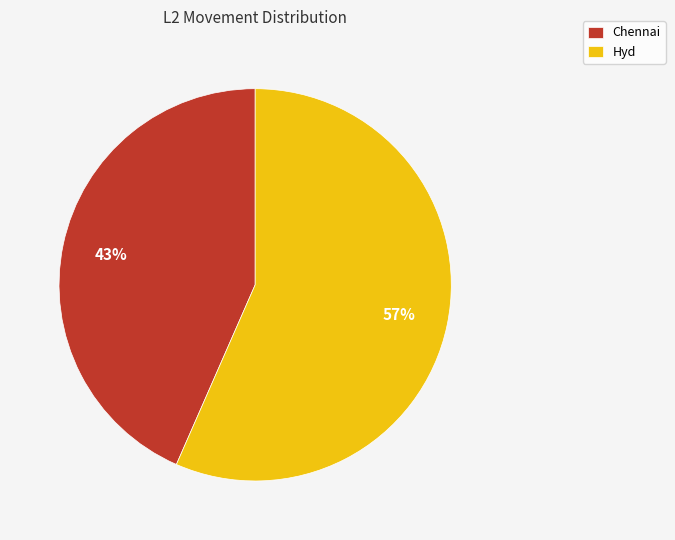

What is the ratio of the value at Chennai to the value at Hyd?

0.8